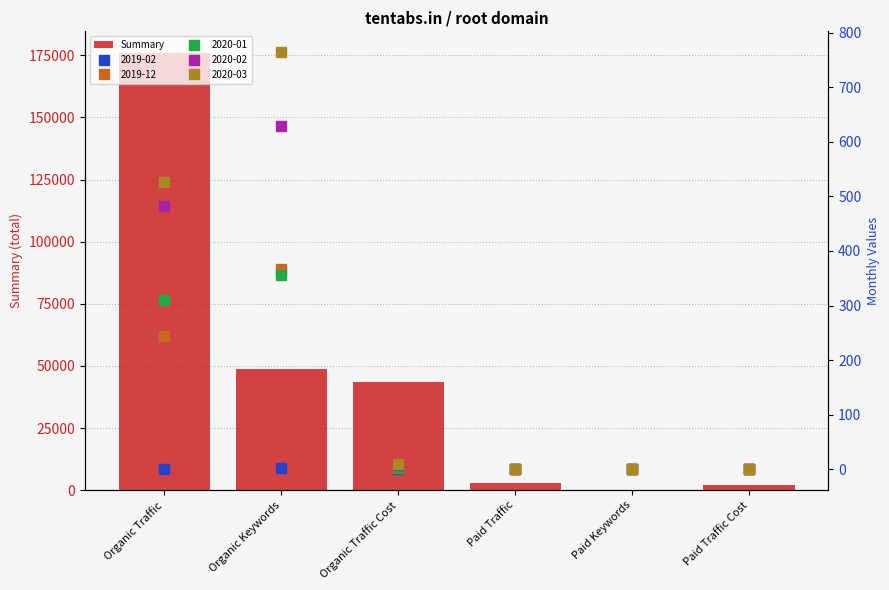

Rank the categories by value from highest to lowest.

Organic Traffic, Organic Keywords, Organic Traffic Cost, Paid Traffic, Paid Traffic Cost, Paid Keywords